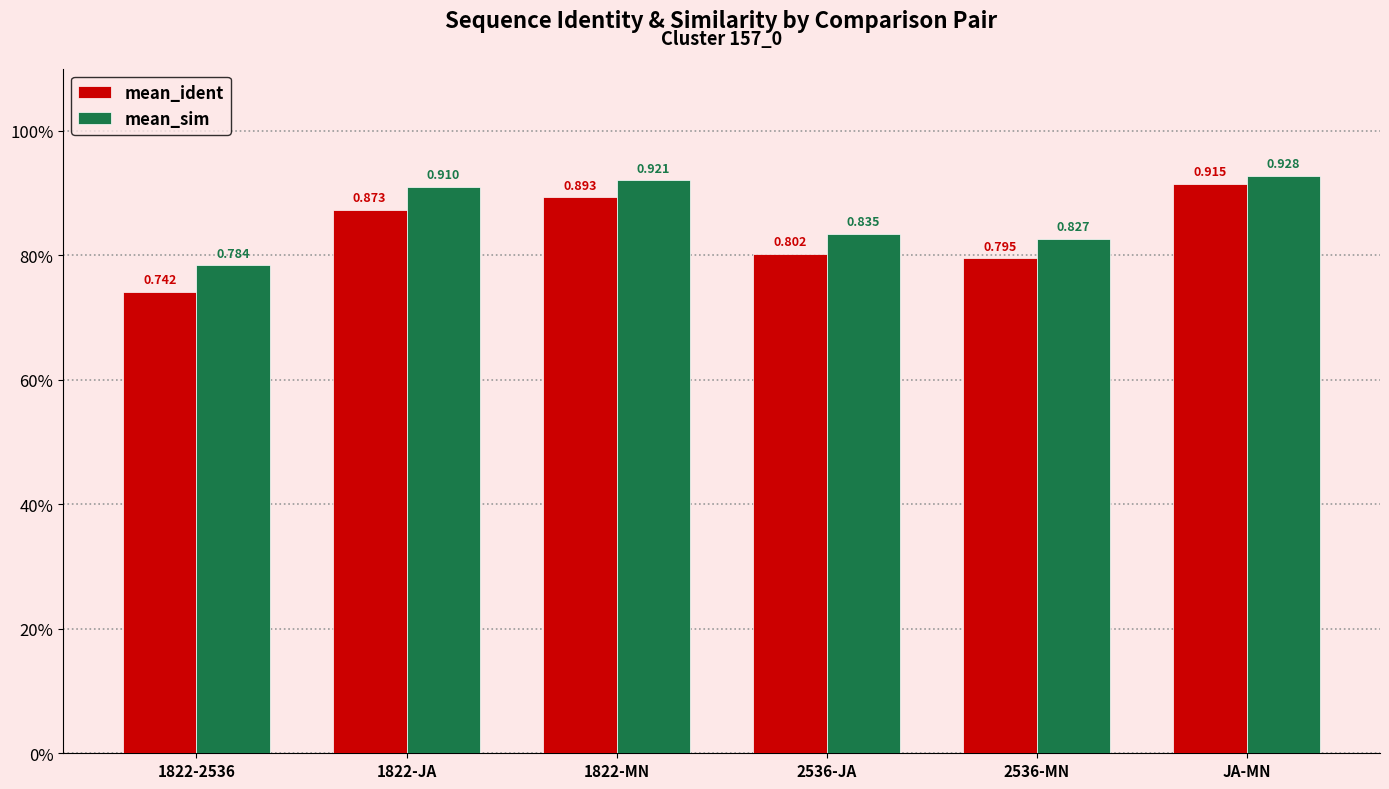

Rank the series at 1822-JA from highest to lowest value.

mean_sim, mean_ident